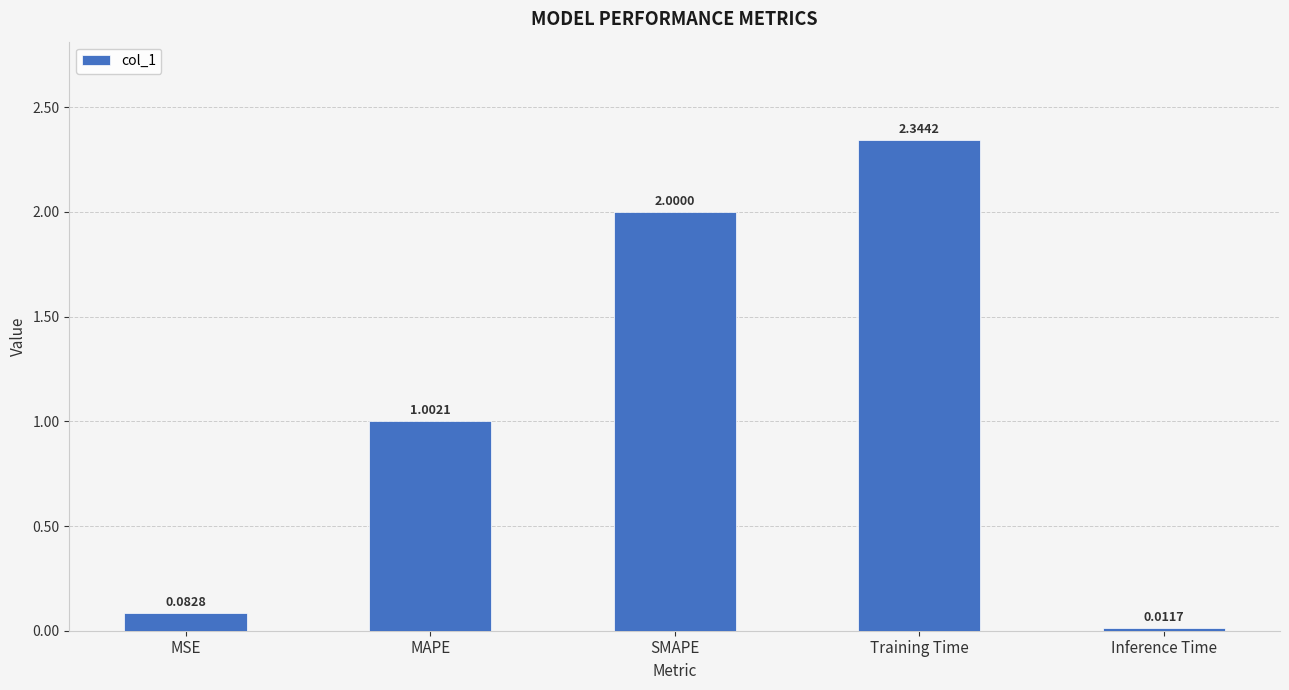

Does the chart contain any negative values?

No